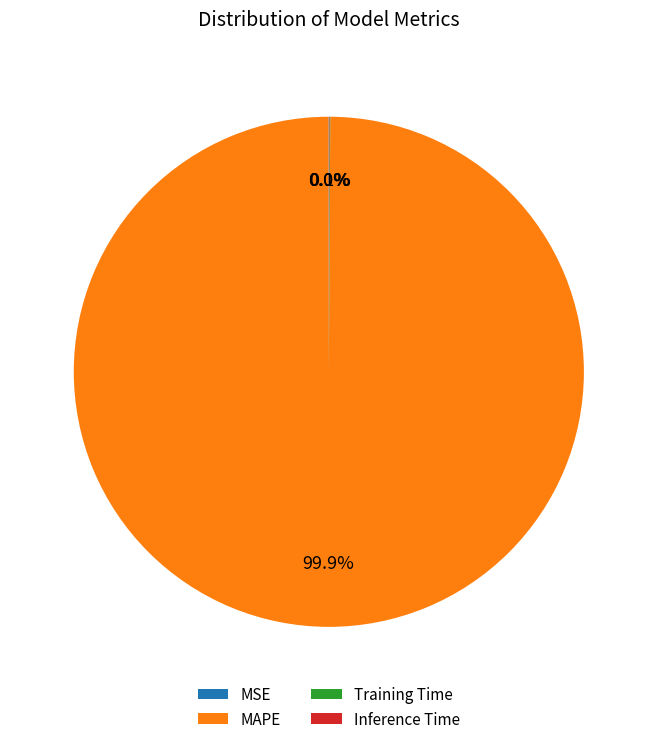

Which category has the biggest portion of the pie?

MAPE